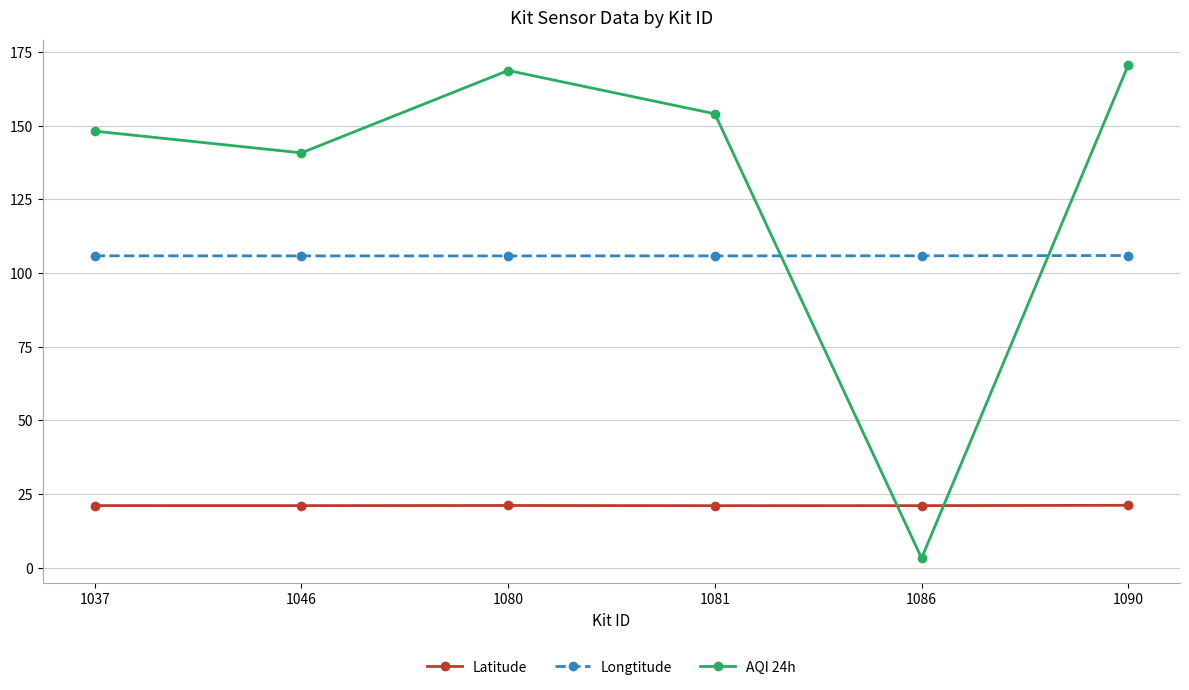

What is the total value across all series at 1086?

130.1